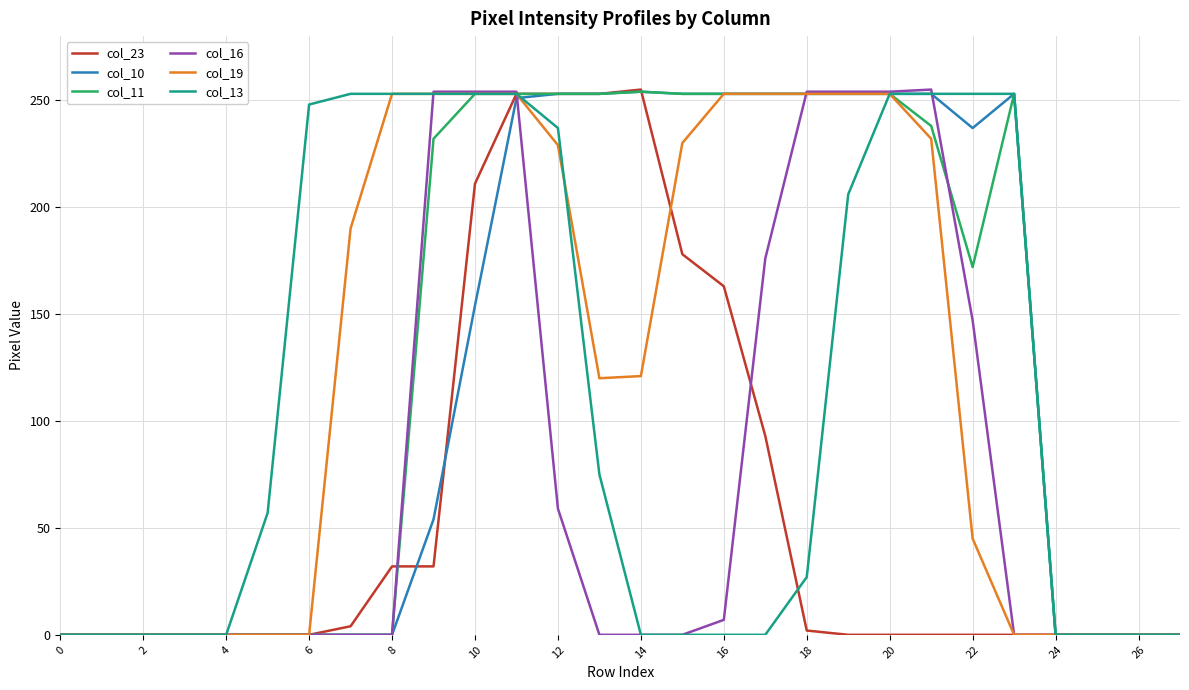

What is the maximum value shown in the chart?

255